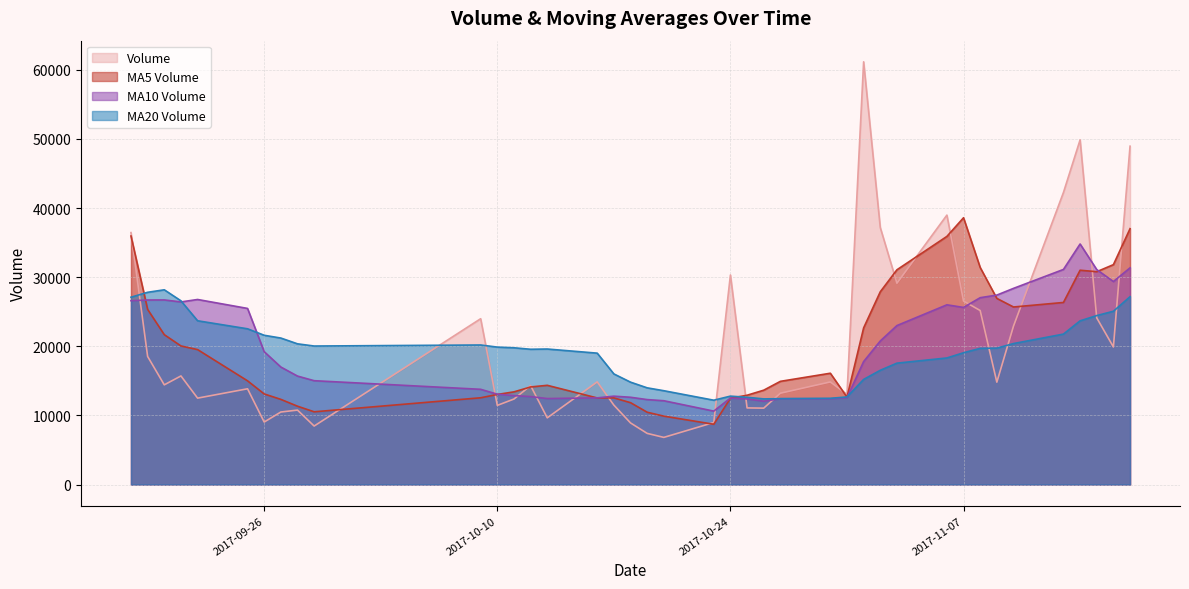

Rank the series by their maximum value, from lowest to highest.

MA20 Volume, MA10 Volume, MA5 Volume, Volume